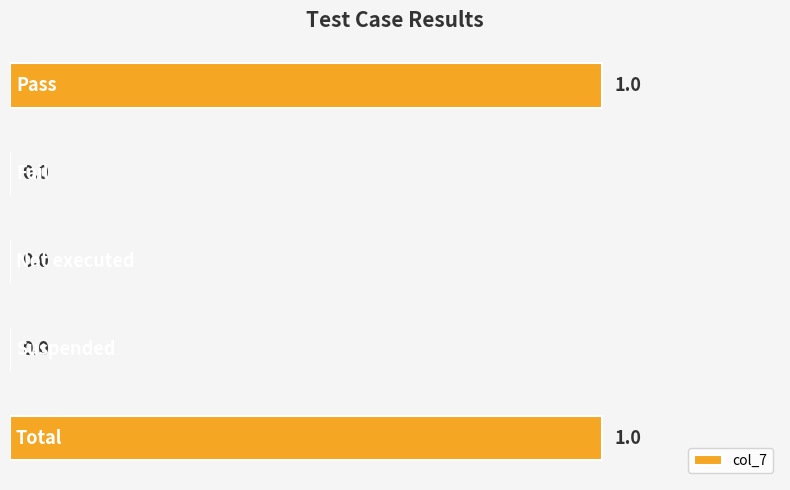

Are the bars horizontal?

Yes